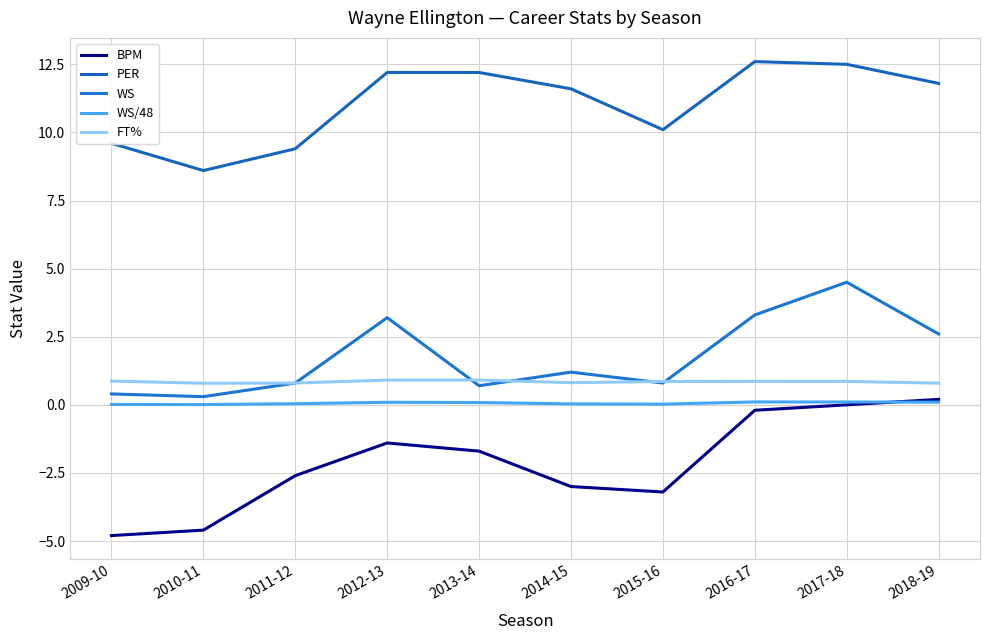

What position from the right is 2014-15?

5